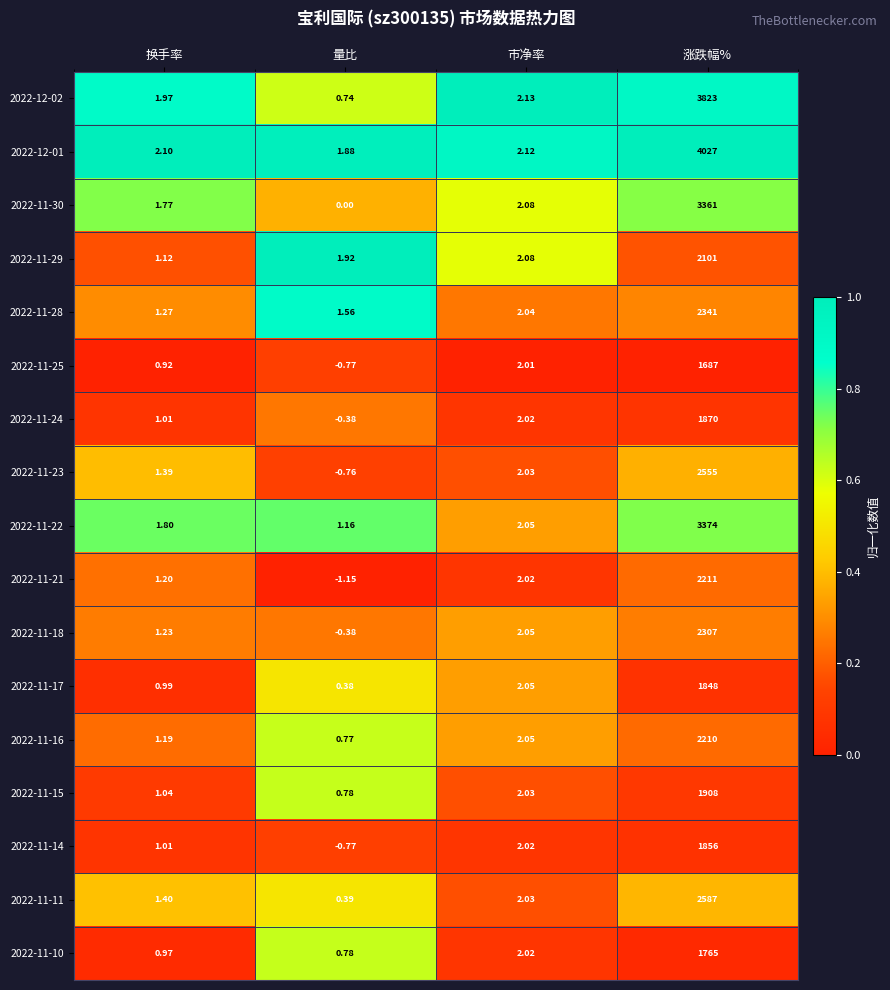

At which label does 2022-11-14 first exceed 2?

市净率